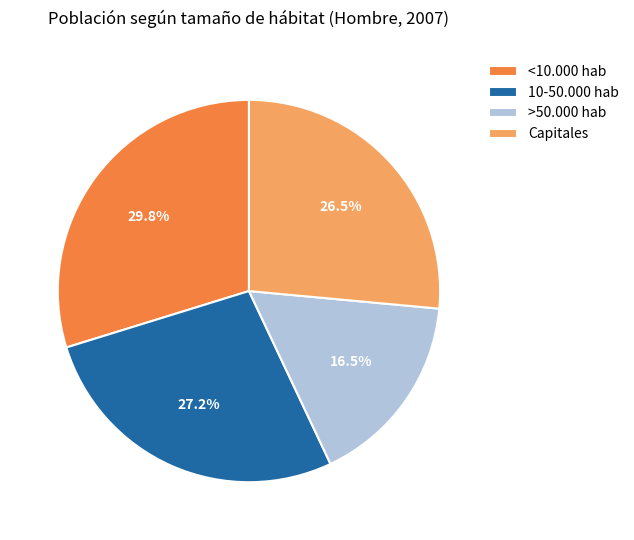

Rank the categories by value from highest to lowest.

<10.000 hab, 10-50.000 hab, Capitales, >50.000 hab